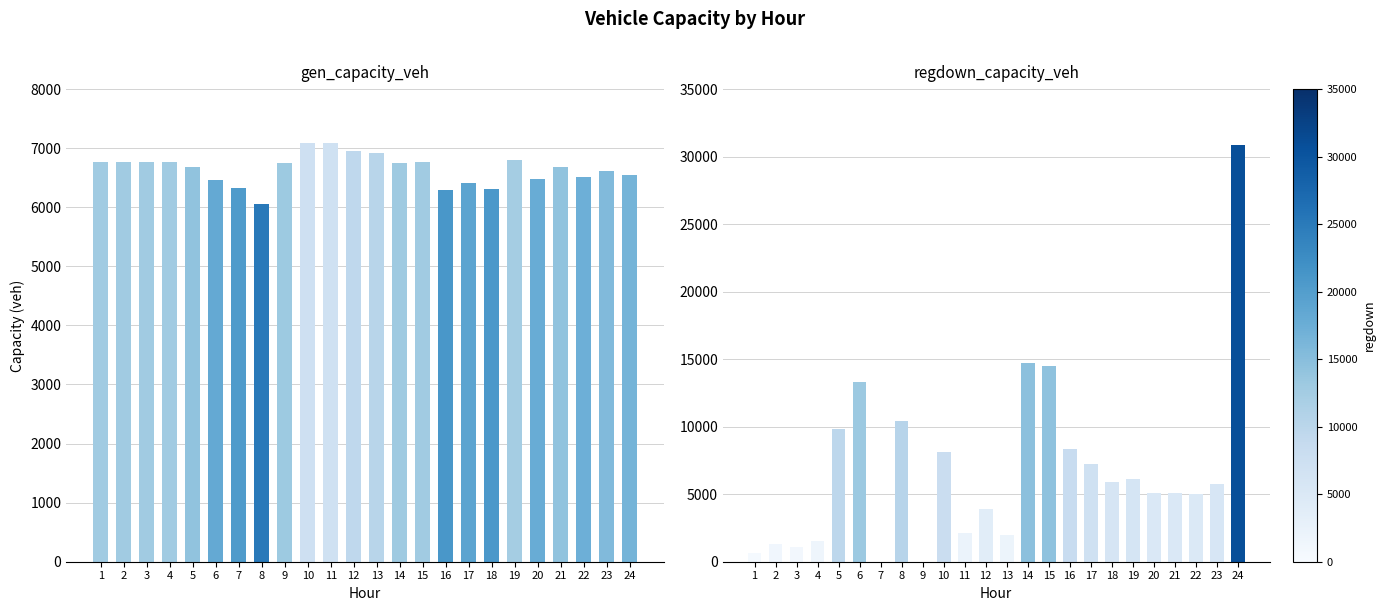

List the series in order of their peak value, highest first.

regdown_capacity_veh, gen_capacity_veh